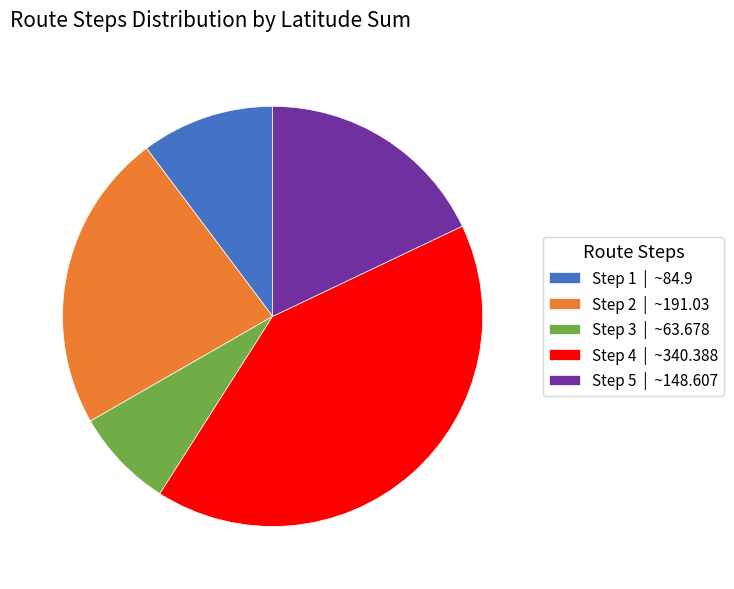

Which has a higher value, Step 4 | ~340.388 or Step 5 | ~148.607?

Step 4 | ~340.388